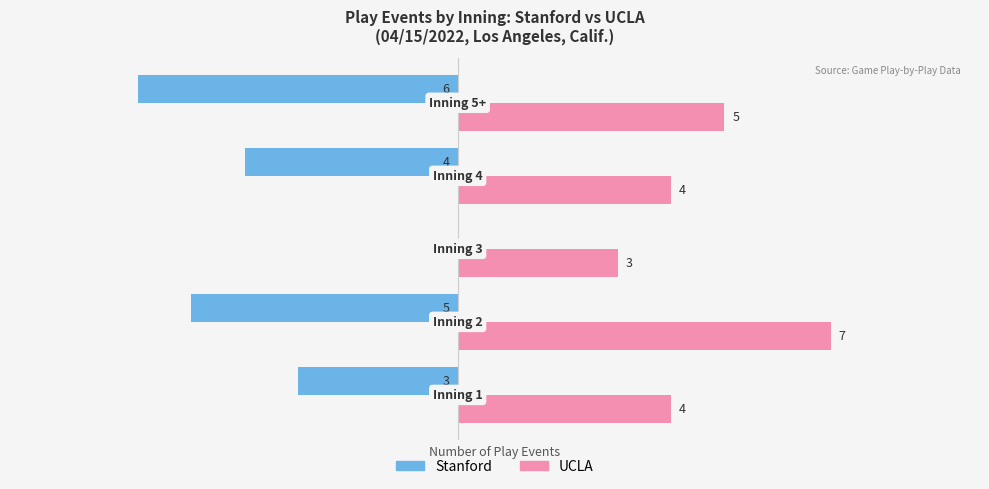

Which series has the largest total across all categories?

UCLA